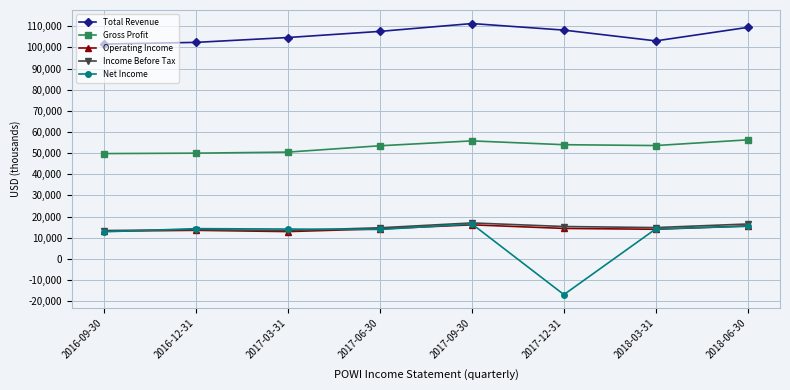

Does the chart display data point markers on the line(s)?

Yes